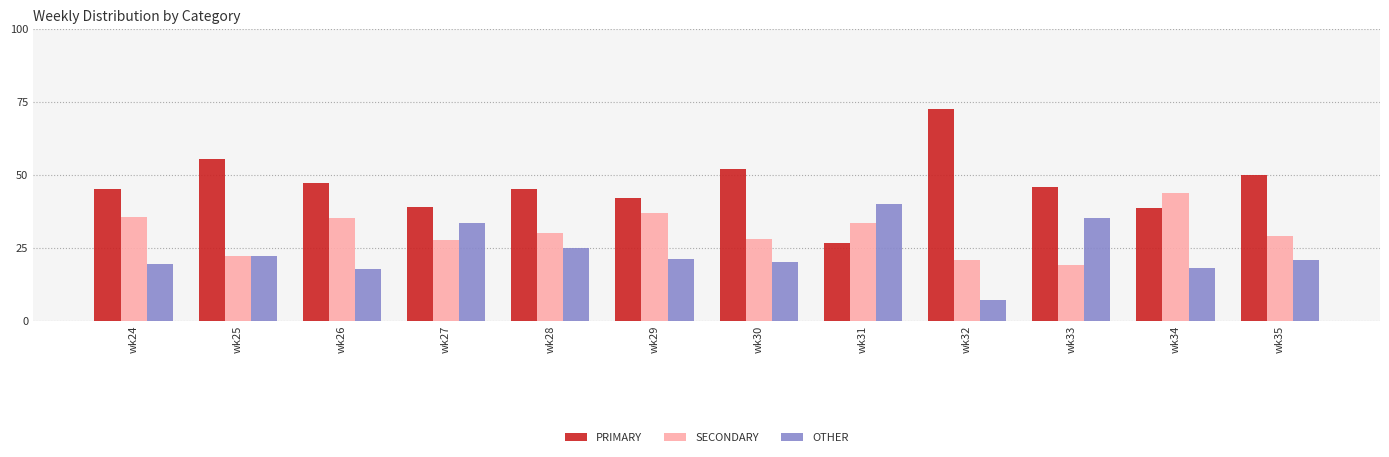

What is the average value of the OTHER series?

23.3